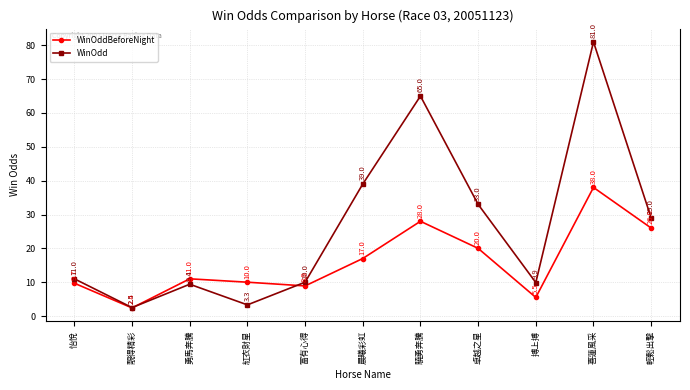

What is the sum of the WinOddBeforeNight values at 喜蓮風采 and 卓越之星?

58.0